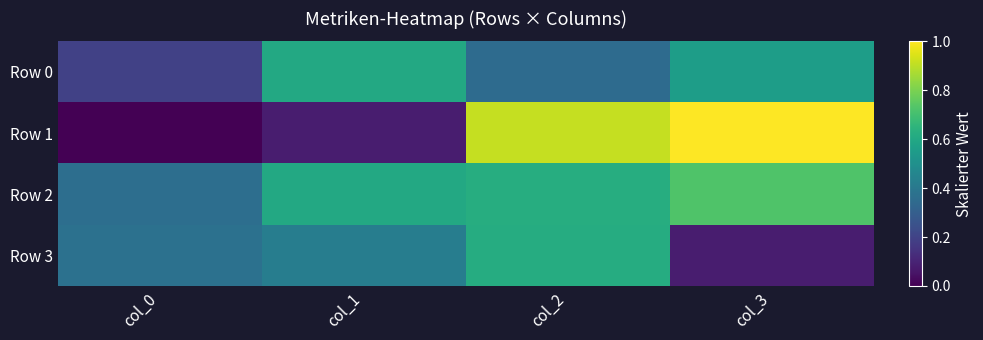

List the series in order of their peak value, lowest first.

Row 0, Row 3, Row 2, Row 1